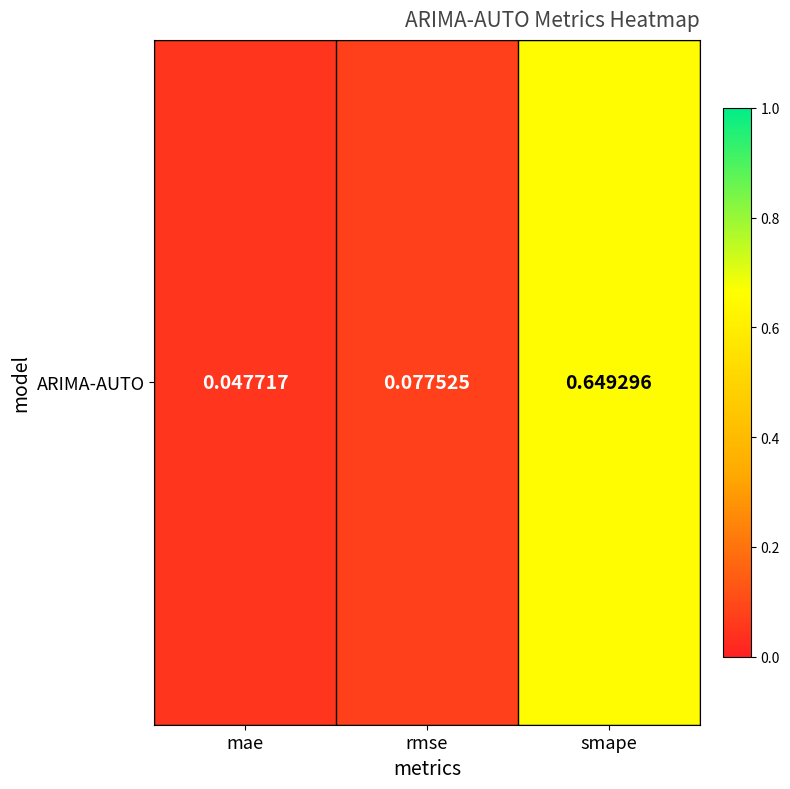

Is it true that the value at mae is 0.0?

True